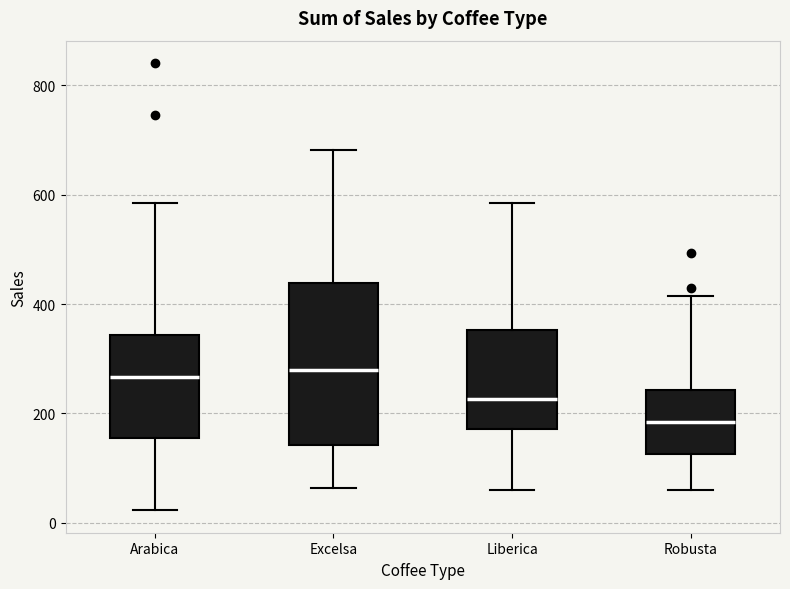

Which box has the lowest median line?

Robusta